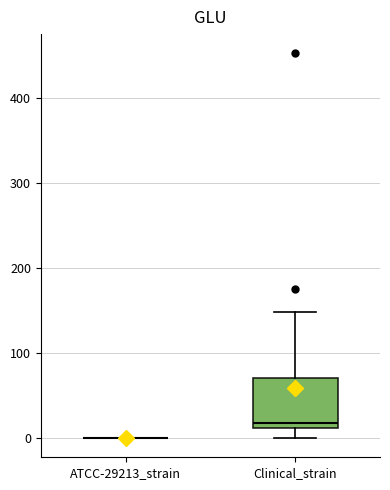

Reading left to right, read every box against the y-axis: the position of its median line, the range the box covers, and the ends of its whiskers. The values are not printed on the chart, so give them approximately, as read against the axis.

ATCC-29213_strain: box collapsed to a line at 0, whiskers 0 to 0
Clinical_strain: median 20, box 10 to 70, whiskers 0 to 150